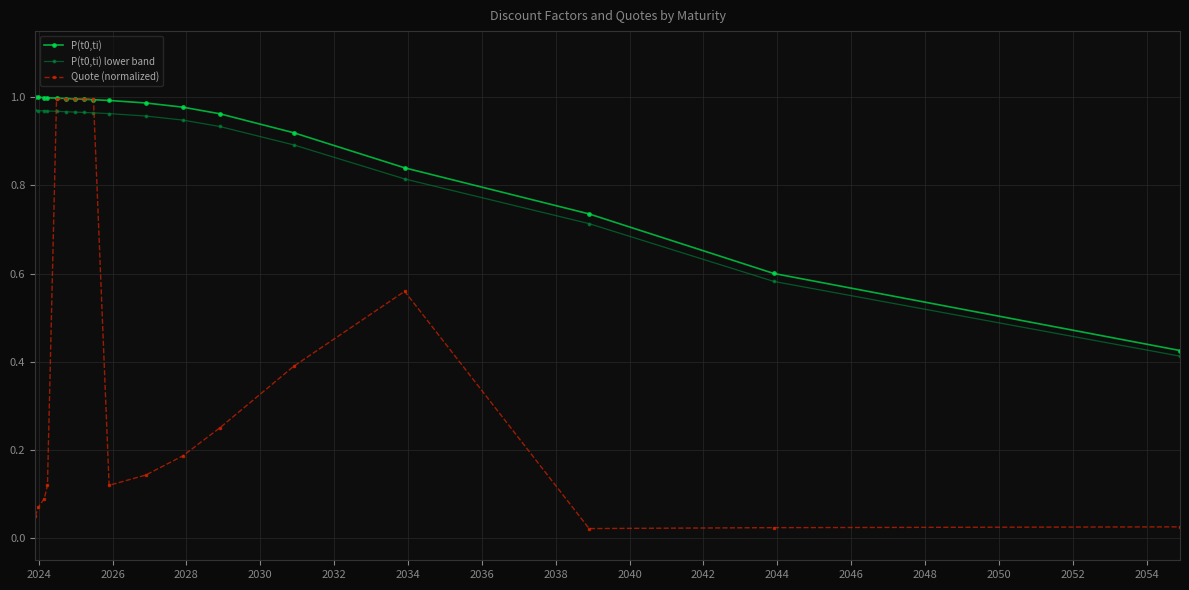

Does the chart display data point markers on the line(s)?

Yes